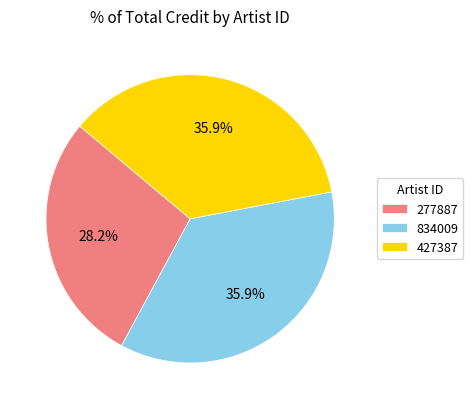

True or false: 834009 accounts for 36% of the total.

True